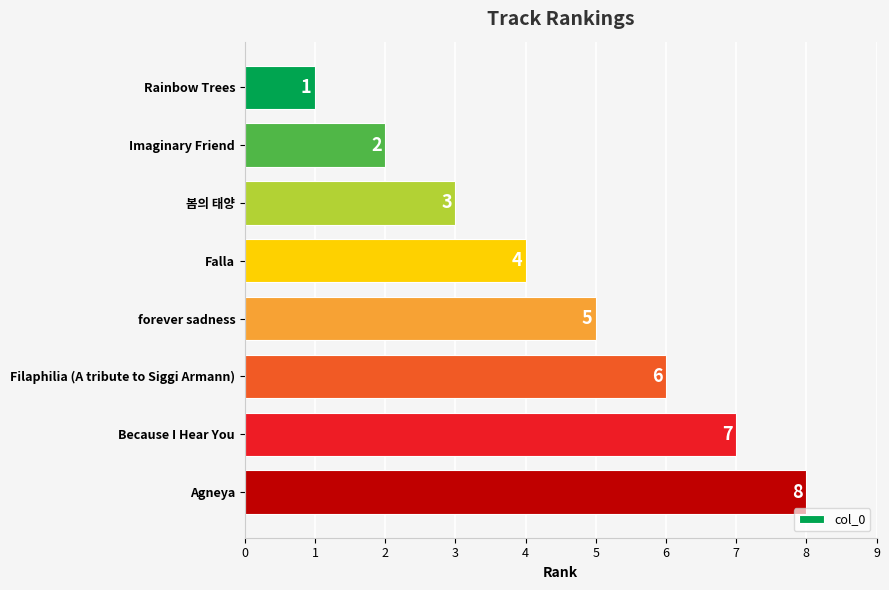

What is the value of the 4th bar from the top?

4